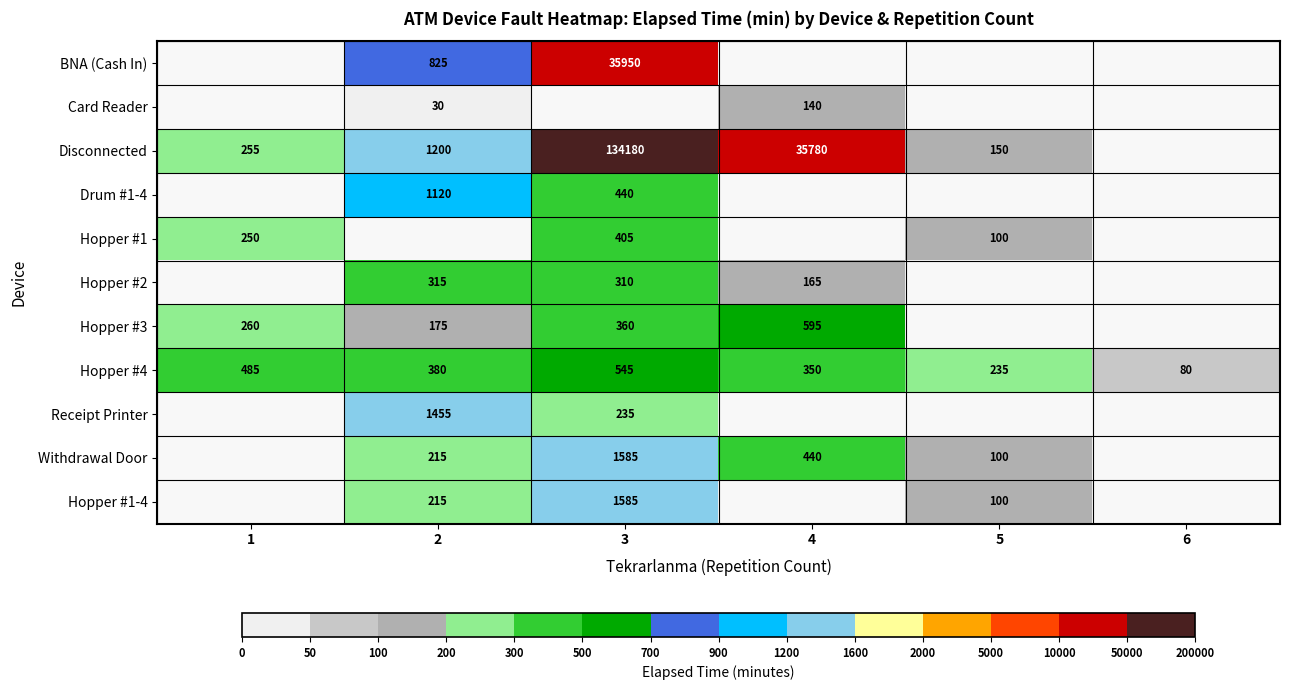

What is the average value of the Hopper #4 series?

346